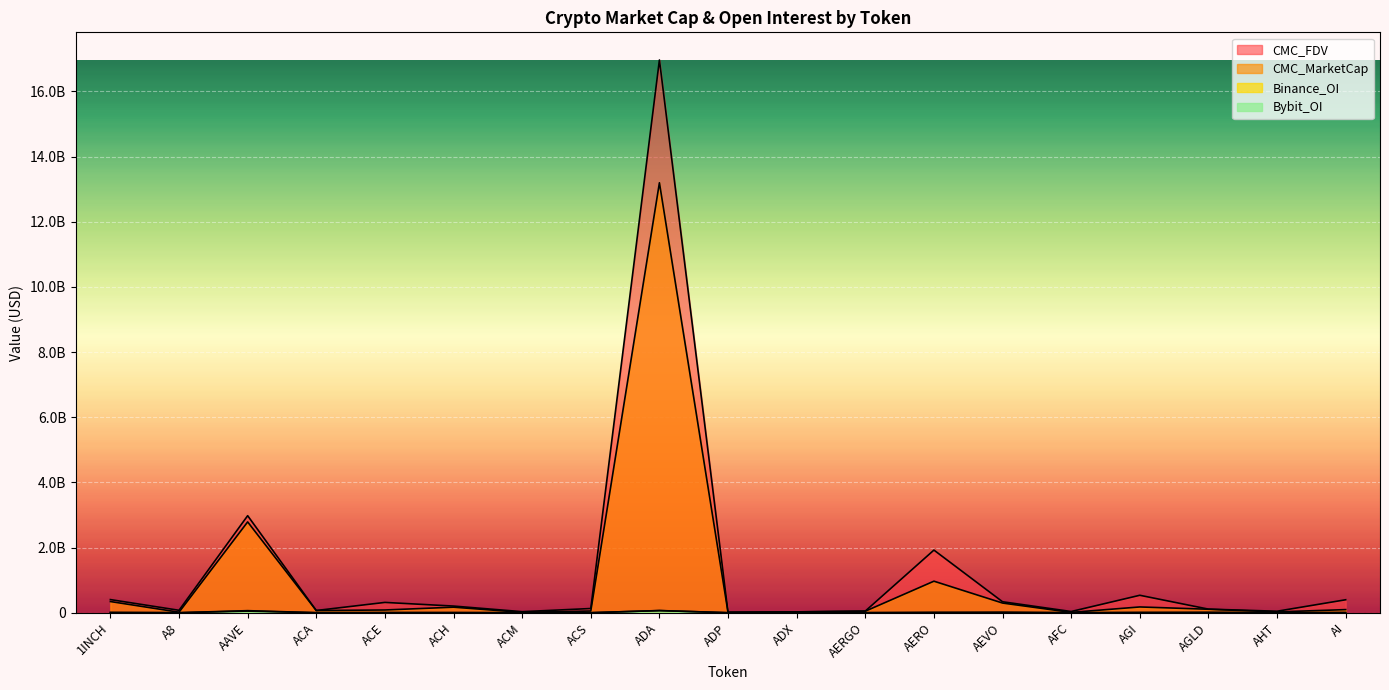

Reading right to left, list all the values displayed in this chart.

CMC_MarketCap: AI=95208445.2	AHT=24654916.6	AGLD=106360902.2	AGI=176986690.7	AFC=9529752.7	AEVO=296623812.8	AERO=967759113.5	AERGO=46371319.1	ADX=24839154.4	ADP=6177961.8	ADA=13197325653.7	ACS=52148343.2	ACM=11688367.5	ACH=169682443.4	ACE=83942458.0	ACA=67073480.8	AAVE=2787206432.0	A8=15846886.4	1INCH=342854020.4
CMC_FDV: AI=397737630.2	AHT=45405913.0	AGLD=110061727.7	AGI=535276404.3	AFC=36790342.4	AEVO=336173126.6	AERO=1922343320.7	AERGO=49861633.7	ADX=25865851.6	ADP=17255244.7	ADA=16966539658.6	ACS=128850462.5	ACM=31731787.6	ACH=203954478.2	ACE=316228907.6	ACA=67736116.7	AAVE=2978171372.0	A8=74398527.8	1INCH=402794072.4
Binance_OI: AI=5806287.0	AHT=0.0	AGLD=9210868.0	AGI=0.0	AFC=0.0	AEVO=14665897.0	AERO=0.0	AERGO=1336369.0	ADX=0.0	ADP=0.0	ADA=64502382.0	ACS=0.0	ACM=0.0	ACH=3146388.0	ACE=4863509.0	ACA=0.0	AAVE=63202966.0	A8=0.0	1INCH=6667758.0
Bybit_OI: AI=1653447.0	AHT=0.0	AGLD=6393285.0	AGI=10030838.0	AFC=0.0	AEVO=5945388.0	AERO=13004892.0	AERGO=911766.0	ADX=0.0	ADP=0.0	ADA=66709795.0	ACS=0.0	ACM=0.0	ACH=2715981.0	ACE=1287751.0	ACA=0.0	AAVE=49733454.0	A8=626938.0	1INCH=5565763.0